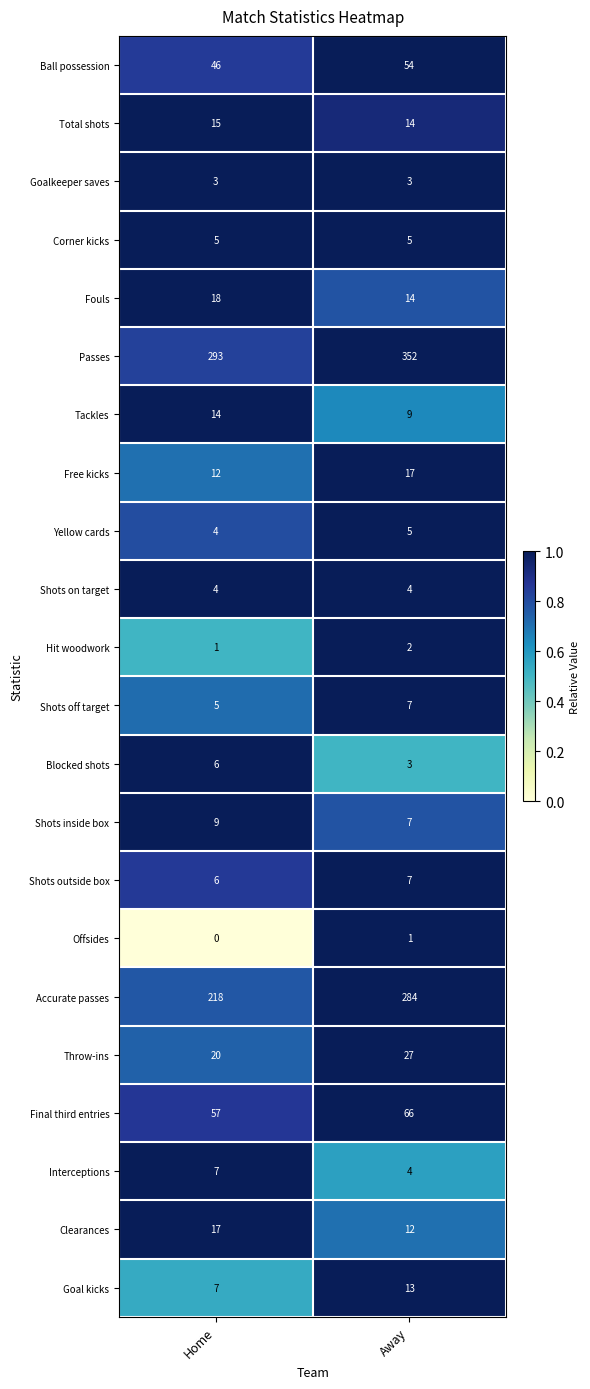

At which label is Throw-ins closest to 23?

Home